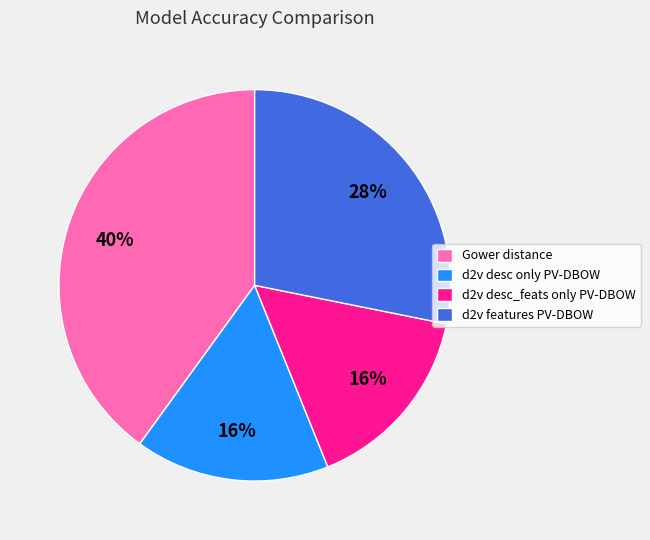

How many slices are in this pie chart?

4